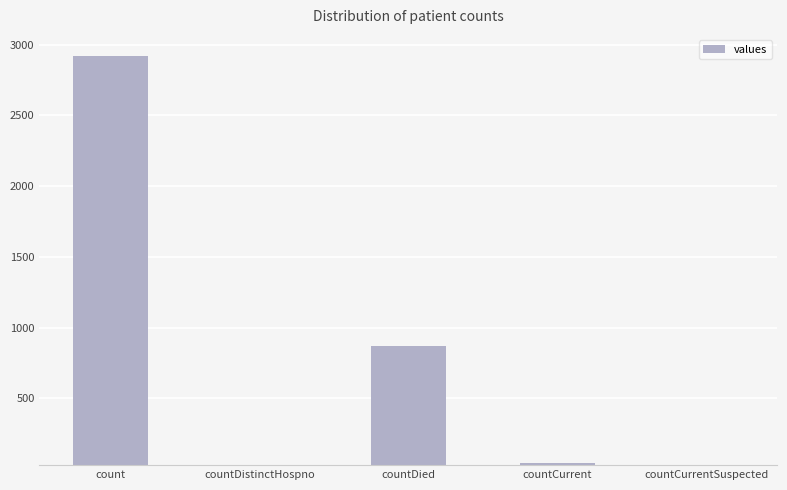

What is the sum of the values at count and countDied?

3790